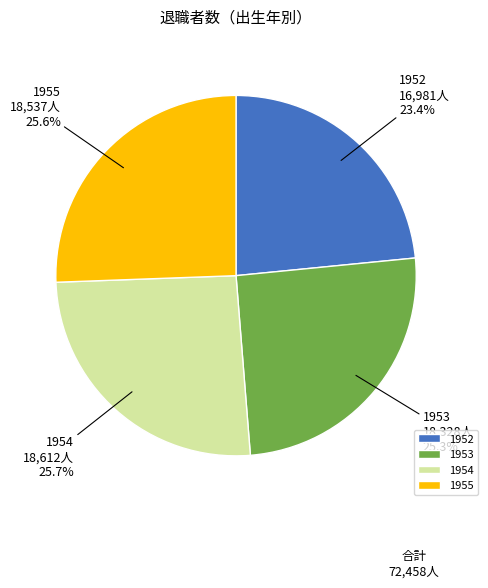

Count the number of slices in the pie.

4